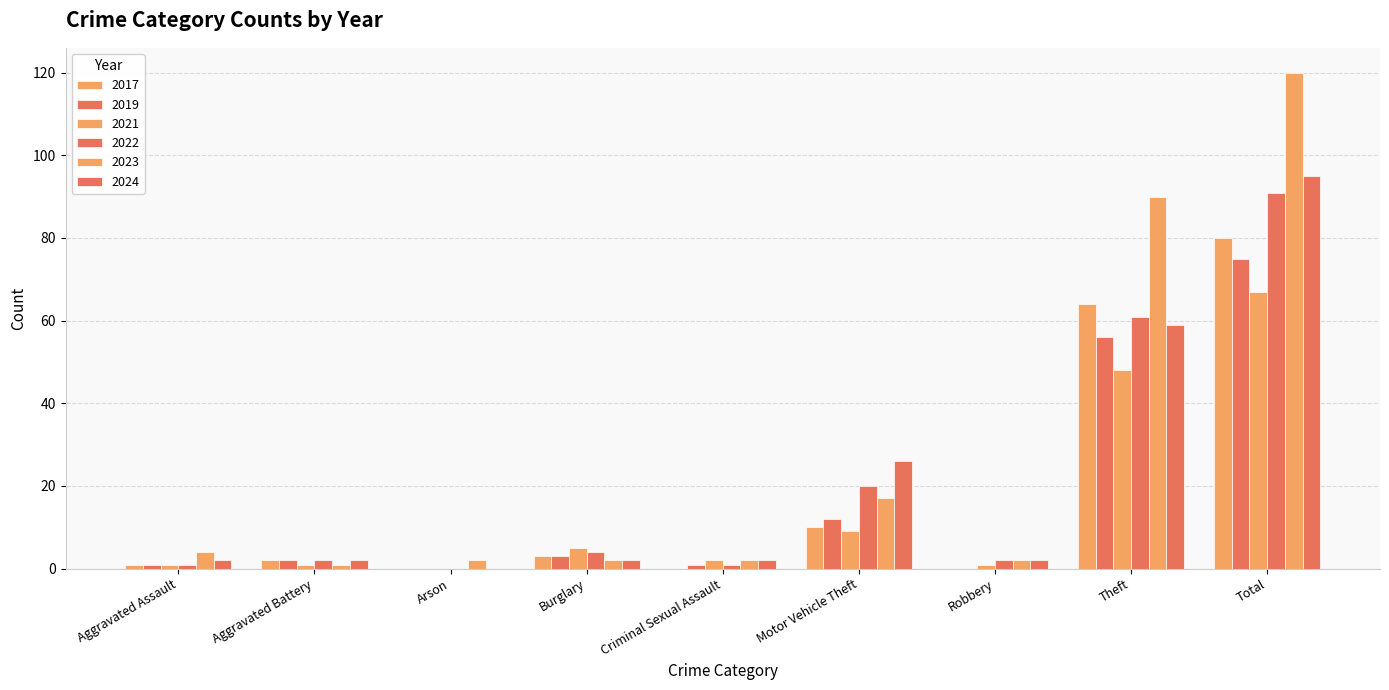

Are the bars horizontal?

No